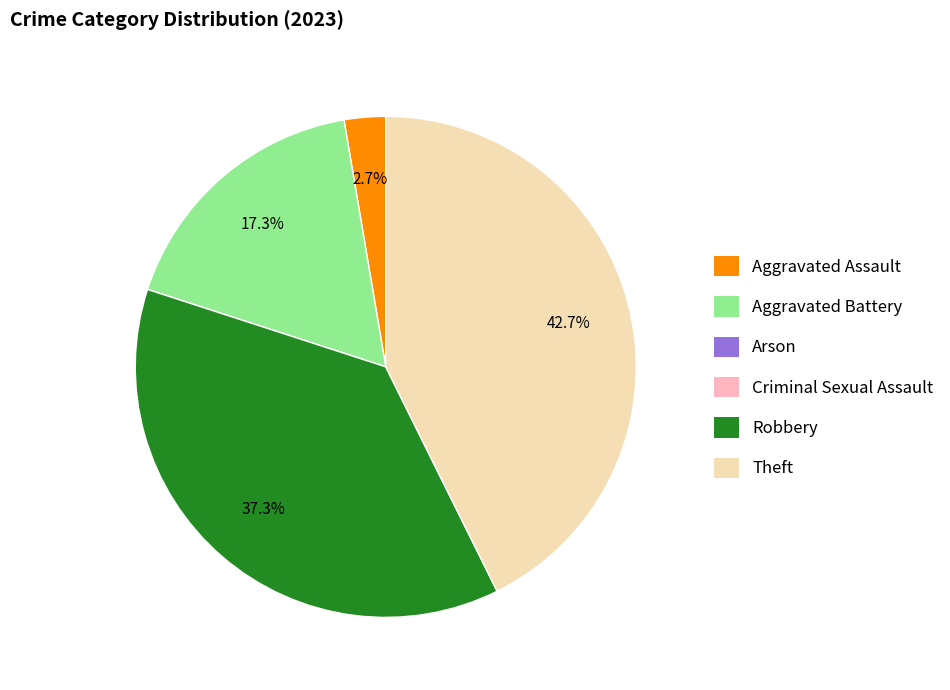

Does Robbery represent more than half of the total?

No